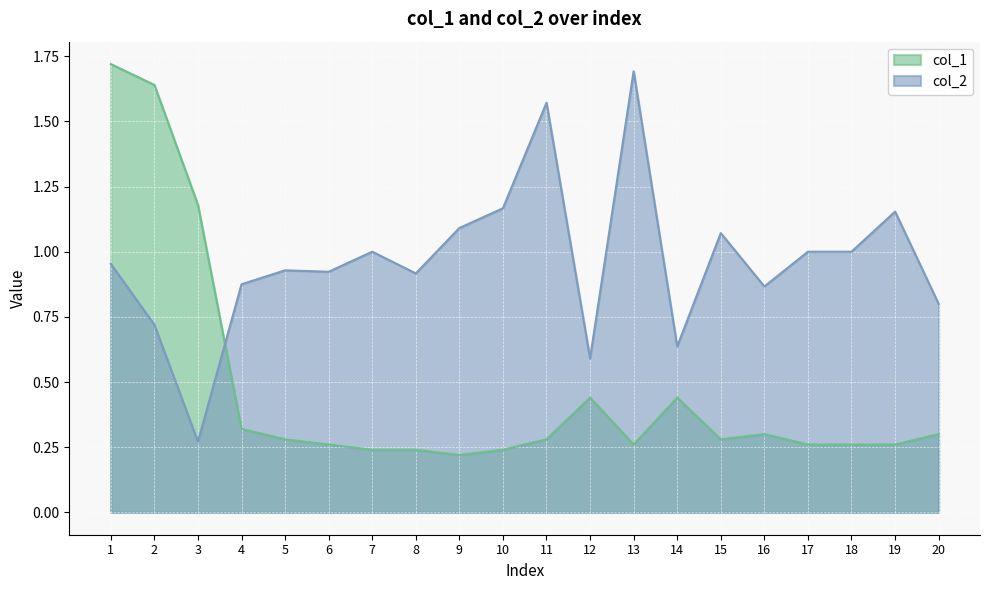

What is the total value across all series at 16?

1.2